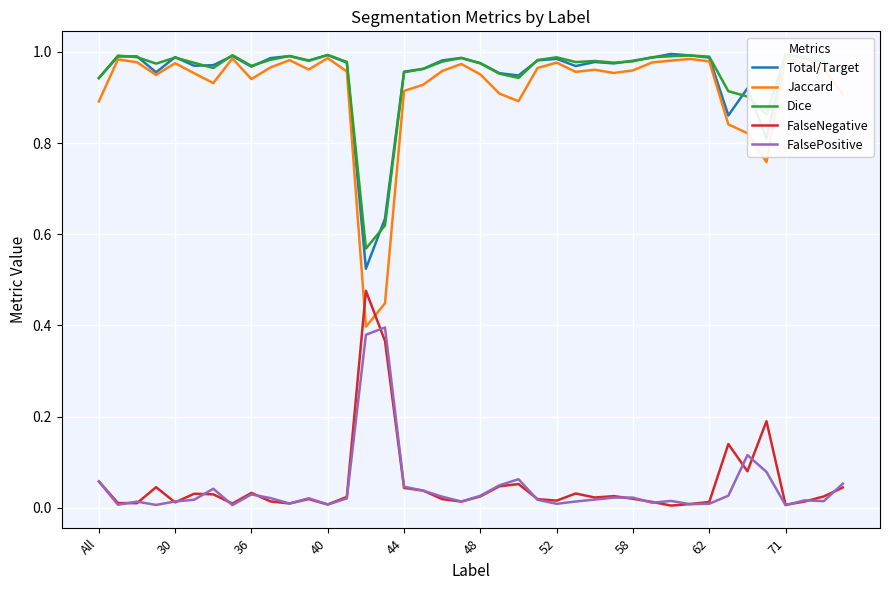

Reading left to right, extract all data points from this chart.

Total/Target: 0.9	1.0	1.0	1.0	1.0	1.0	1.0	1.0	1.0	1.0	1.0	1.0	1.0	1.0	0.5	0.6	1.0	1.0	1.0	1.0	1.0	1.0	0.9	1.0	1.0	1.0	1.0	1.0	1.0	1.0	1.0	1.0	1.0	0.9	0.9	0.8	1.0	1.0	1.0	1.0
Jaccard: 0.9	1.0	1.0	0.9	1.0	1.0	0.9	1.0	0.9	1.0	1.0	1.0	1.0	1.0	0.4	0.4	0.9	0.9	1.0	1.0	1.0	0.9	0.9	1.0	1.0	1.0	1.0	1.0	1.0	1.0	1.0	1.0	1.0	0.8	0.8	0.8	1.0	1.0	1.0	0.9
Dice: 0.9	1.0	1.0	1.0	1.0	1.0	1.0	1.0	1.0	1.0	1.0	1.0	1.0	1.0	0.6	0.6	1.0	1.0	1.0	1.0	1.0	1.0	0.9	1.0	1.0	1.0	1.0	1.0	1.0	1.0	1.0	1.0	1.0	0.9	0.9	0.9	1.0	1.0	1.0	1.0
FalseNegative: 0.1	0.0	0.0	0.0	0.0	0.0	0.0	0.0	0.0	0.0	0.0	0.0	0.0	0.0	0.5	0.4	0.0	0.0	0.0	0.0	0.0	0.0	0.1	0.0	0.0	0.0	0.0	0.0	0.0	0.0	0.0	0.0	0.0	0.1	0.1	0.2	0.0	0.0	0.0	0.0
FalsePositive: 0.1	0.0	0.0	0.0	0.0	0.0	0.0	0.0	0.0	0.0	0.0	0.0	0.0	0.0	0.4	0.4	0.0	0.0	0.0	0.0	0.0	0.0	0.1	0.0	0.0	0.0	0.0	0.0	0.0	0.0	0.0	0.0	0.0	0.0	0.1	0.1	0.0	0.0	0.0	0.1